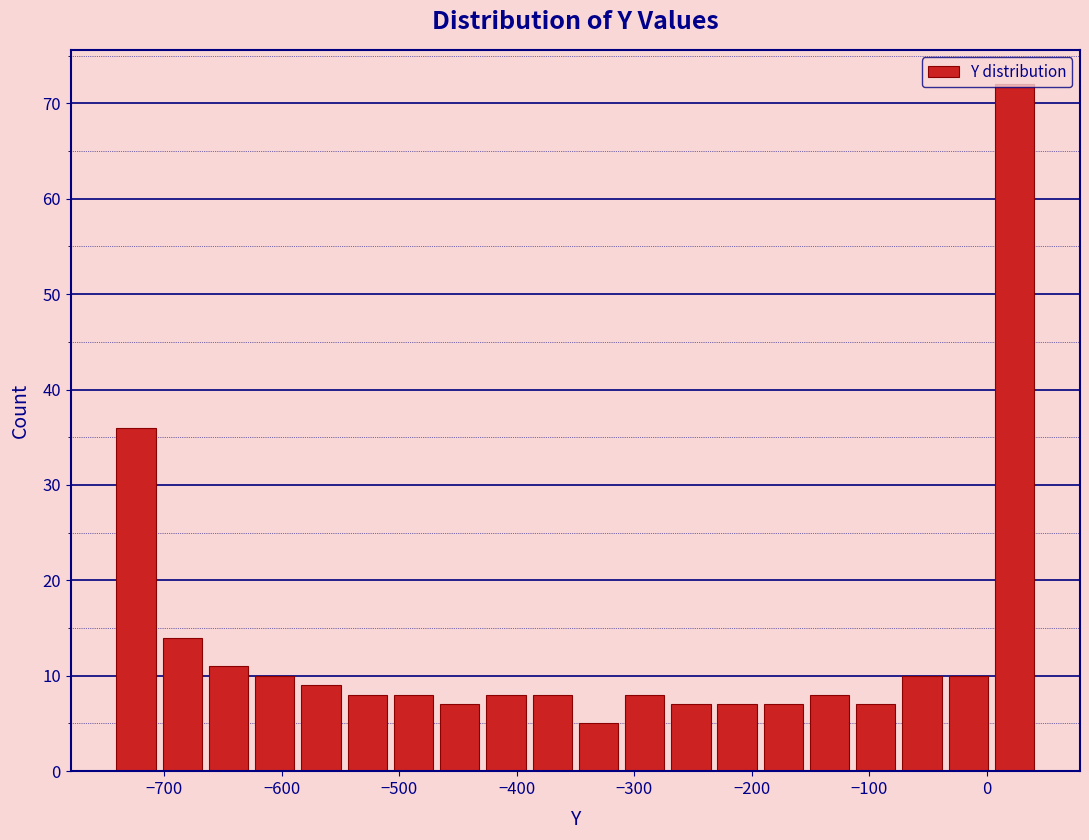

Around what value on the x-axis is the tallest bar? Give the approximate position of its centre, as read against the axis.

20